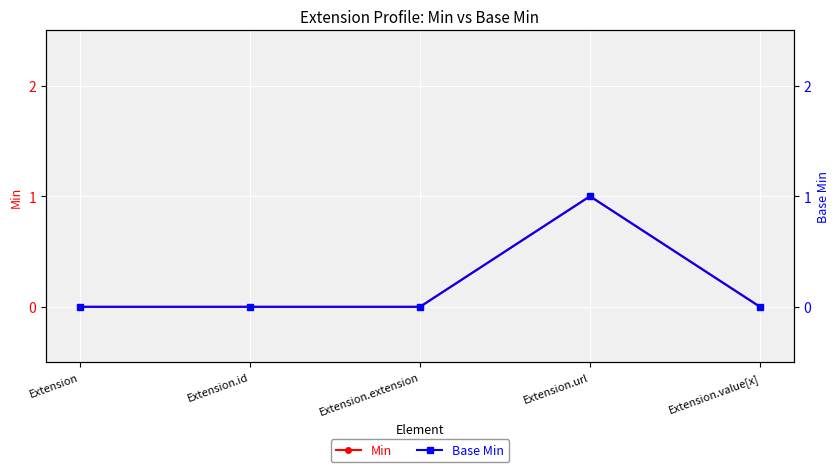

What are all the series names shown in the legend?

Min, Base Min